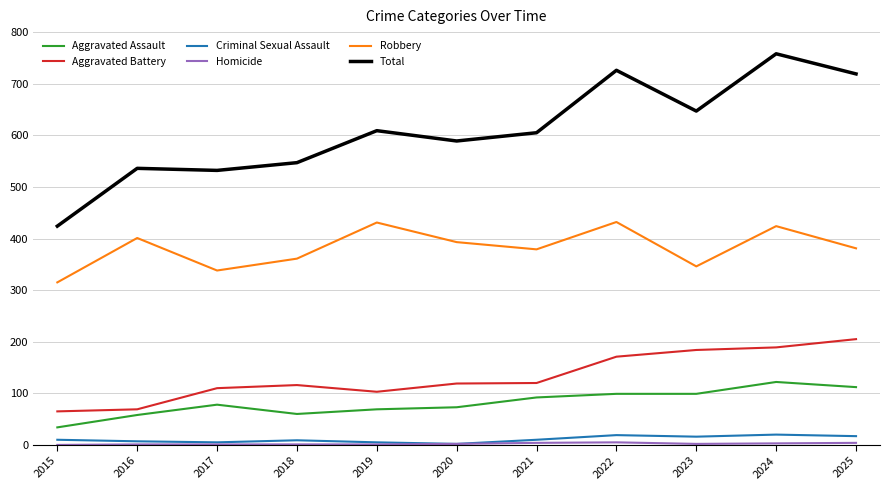

What is the maximum value shown in the chart?

758